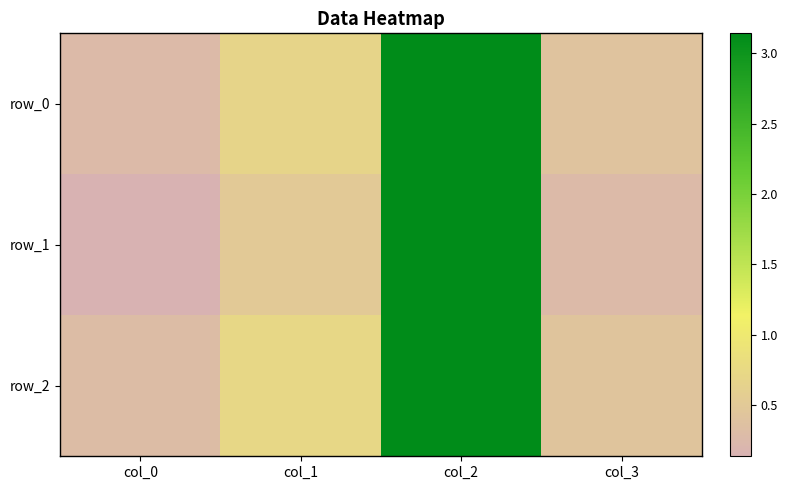

What value does the row_2 series have at col_1?

0.7